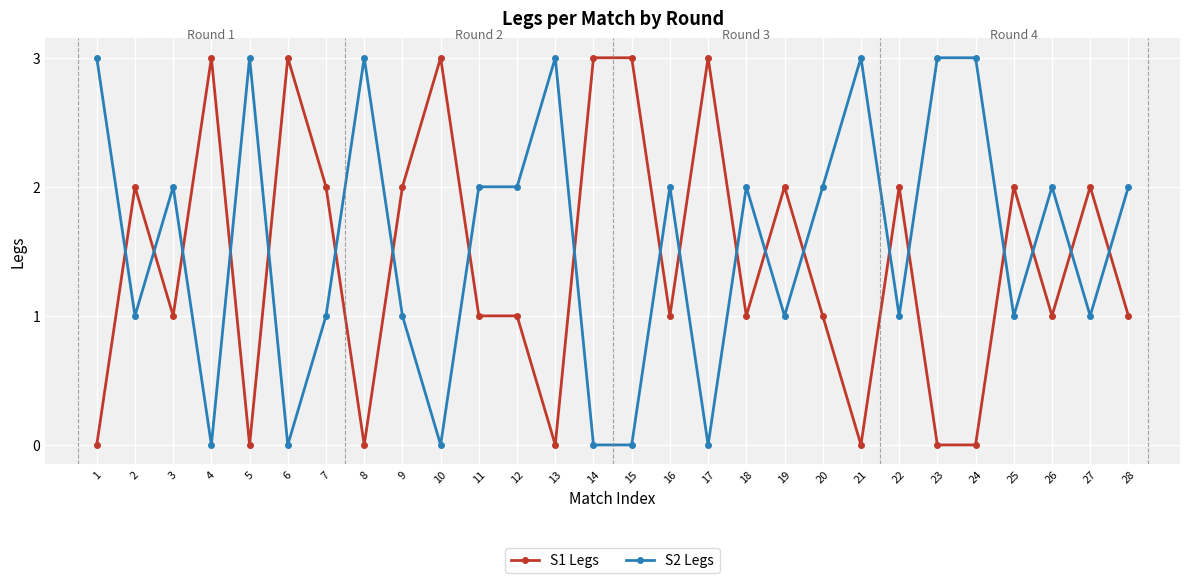

What is the difference between the highest and lowest values at 8?

3